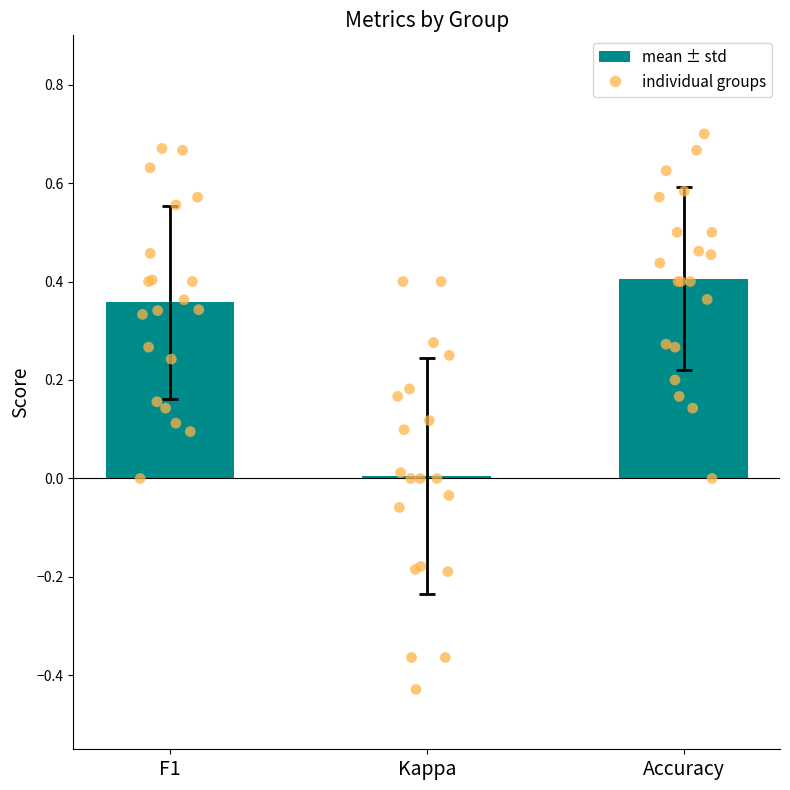

Which series reaches the maximum Y coordinate?

accuracy